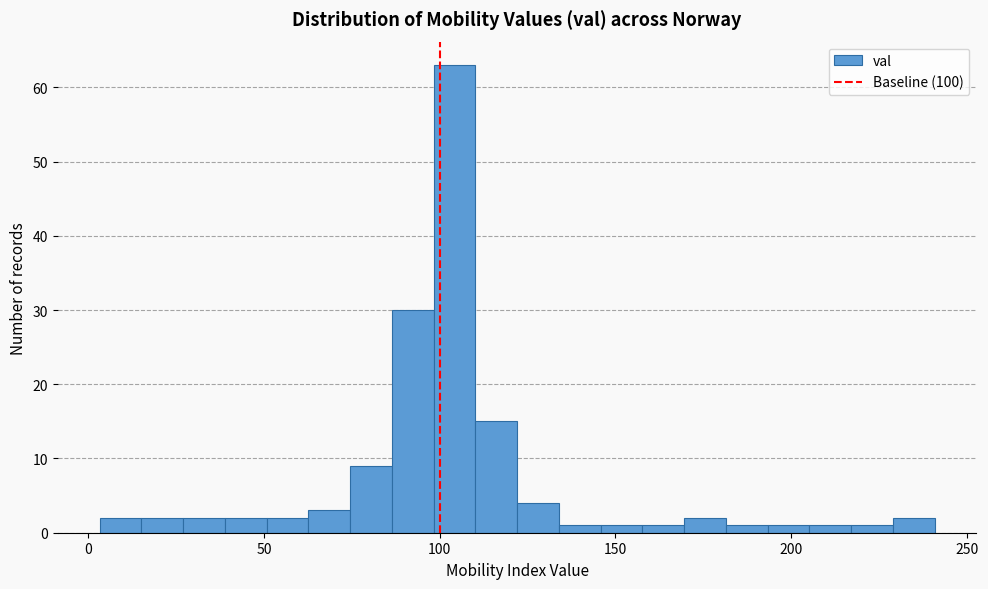

Read against the x-axis, roughly where is the centre of the tallest bar?

105